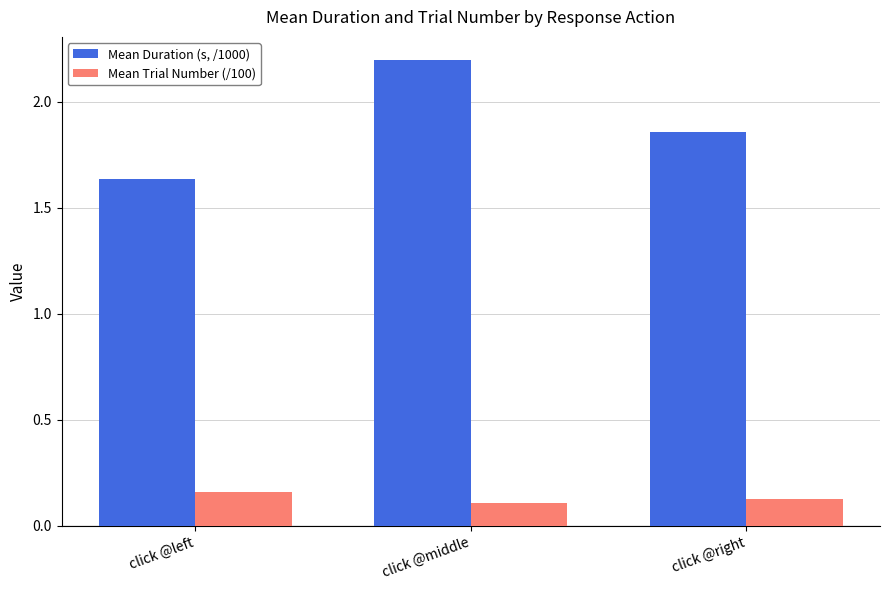

What is the maximum value shown in the chart?

2.2